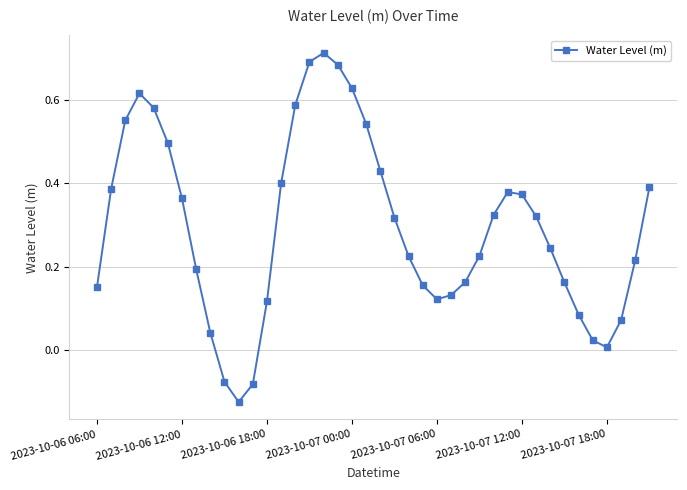

How many points are higher than both their immediate neighbors (excluding endpoints)?

3